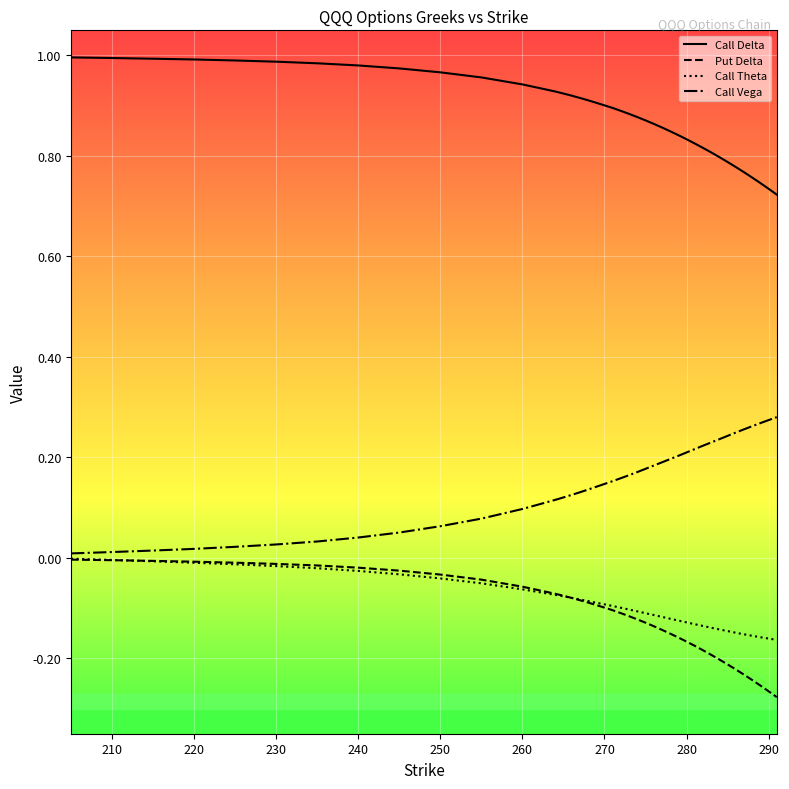

Which series has the largest total across all categories?

Call Delta